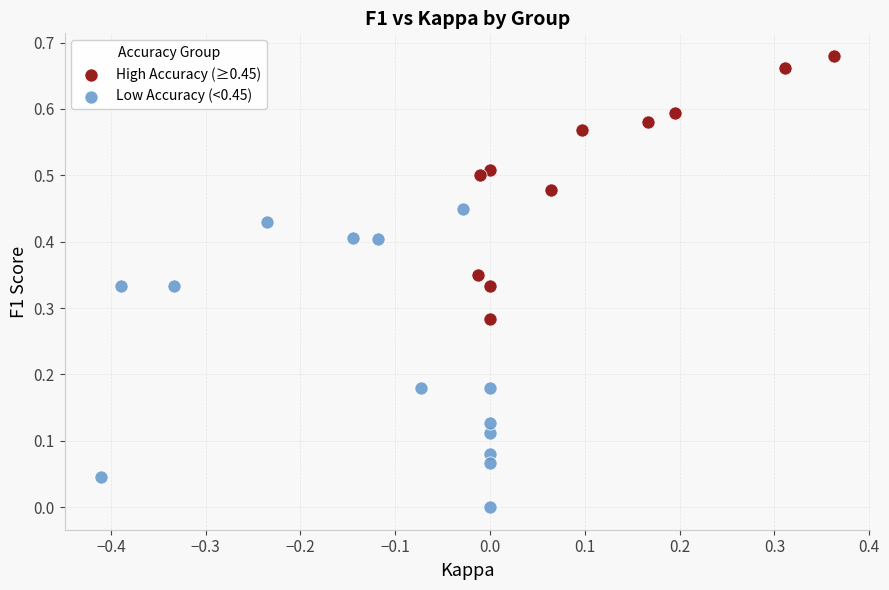

Which series reaches the maximum Y coordinate?

High Accuracy (≥0.45)